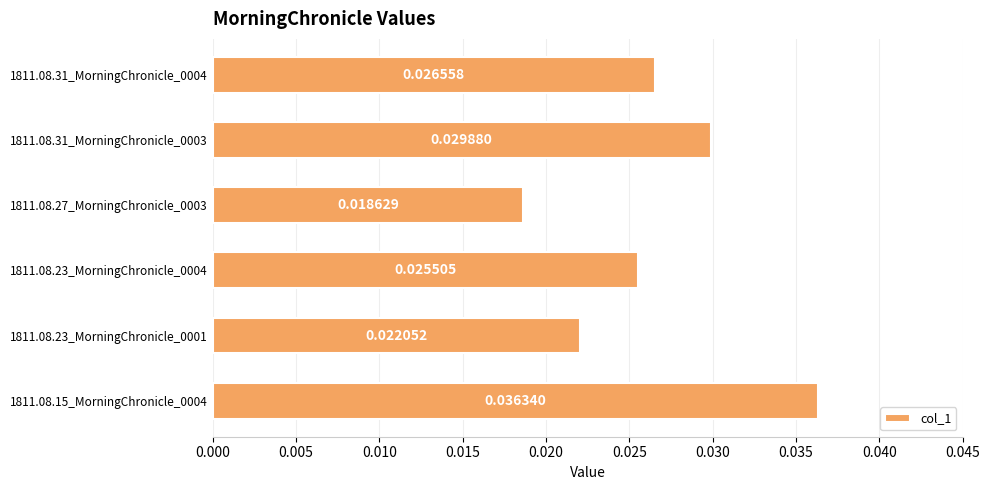

Rank the categories by value from highest to lowest.

1811.08.15_MorningChronicle_0004, 1811.08.31_MorningChronicle_0003, 1811.08.31_MorningChronicle_0004, 1811.08.23_MorningChronicle_0004, 1811.08.23_MorningChronicle_0001, 1811.08.27_MorningChronicle_0003